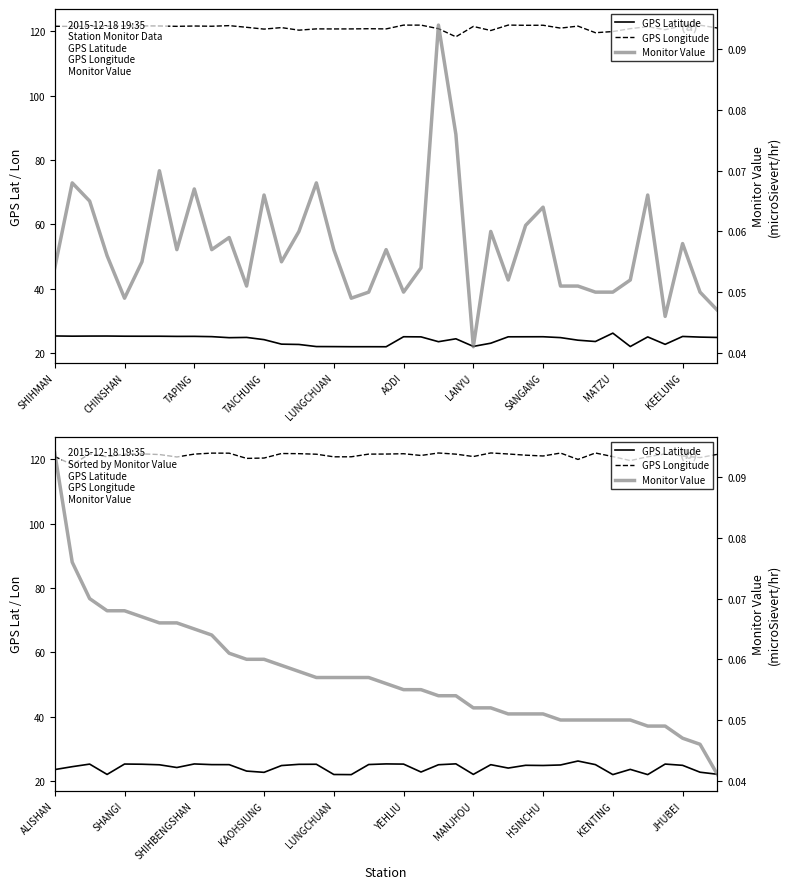

What are all the series names shown in the legend?

GPS Latitude, GPS Longitude, Monitor Value